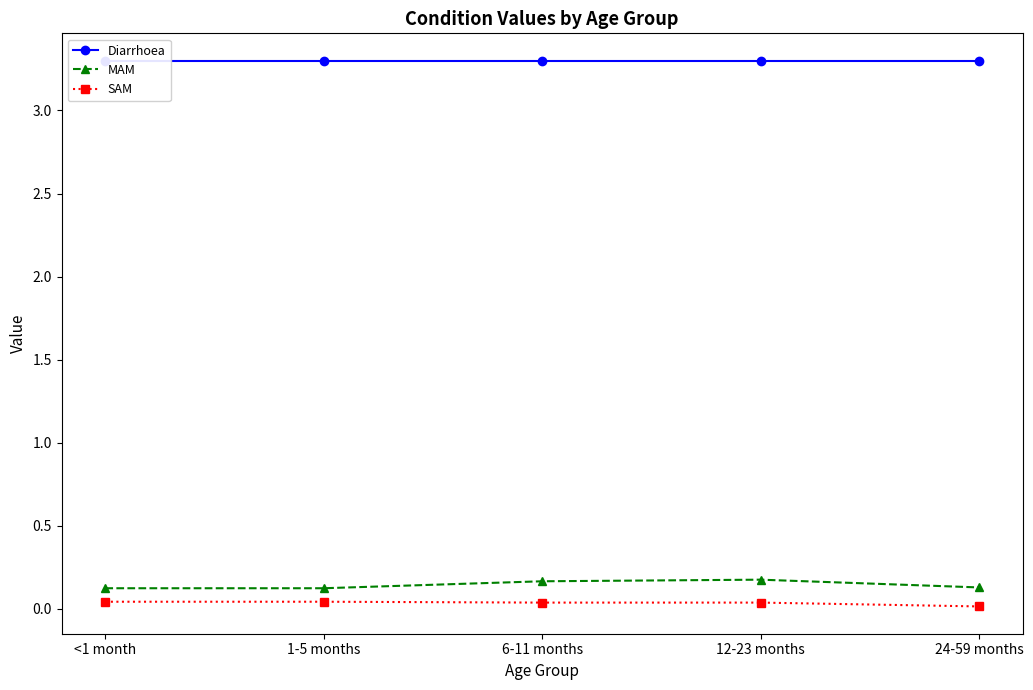

Which series has the largest total across all categories?

Diarrhoea